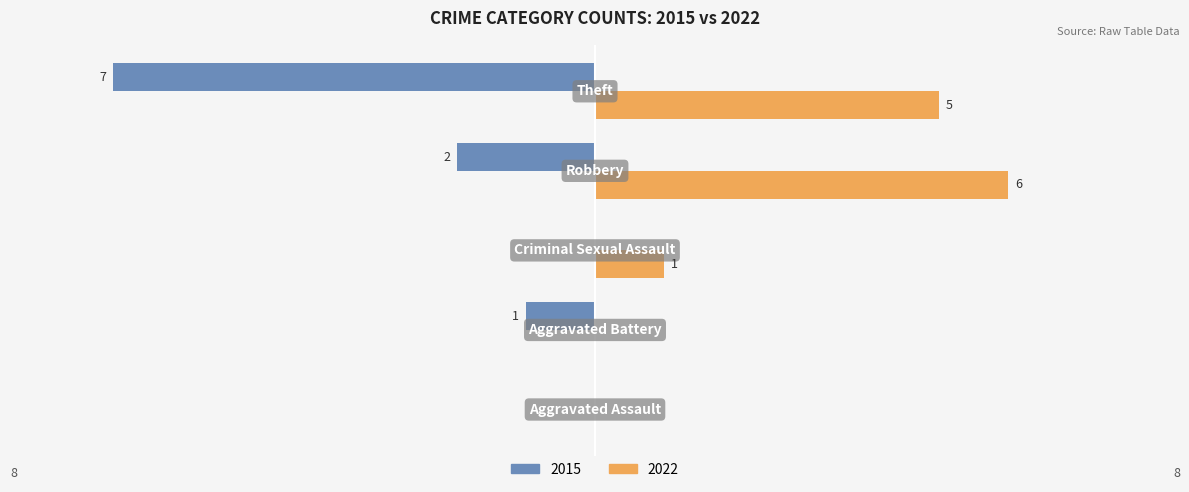

What are all the series names shown in the legend?

2015, 2022